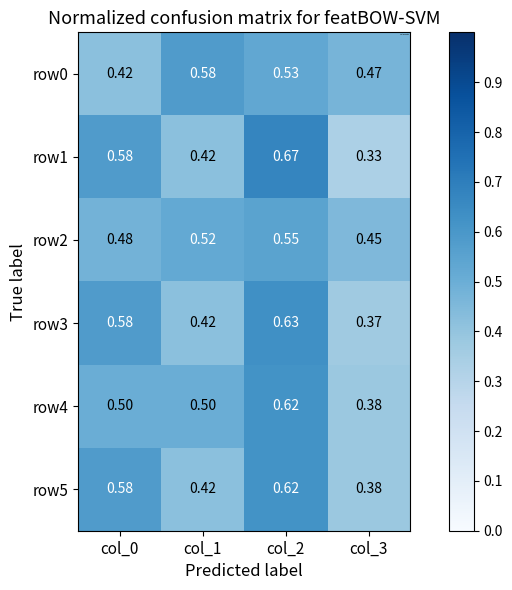

Is the value of row5 at col_3 greater than the value of row1 at col_1?

No